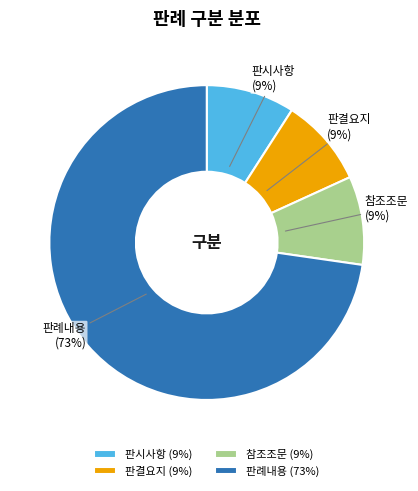

To the nearest percent, what is the combined percentage of 판시사항 and 참조조문?

18%